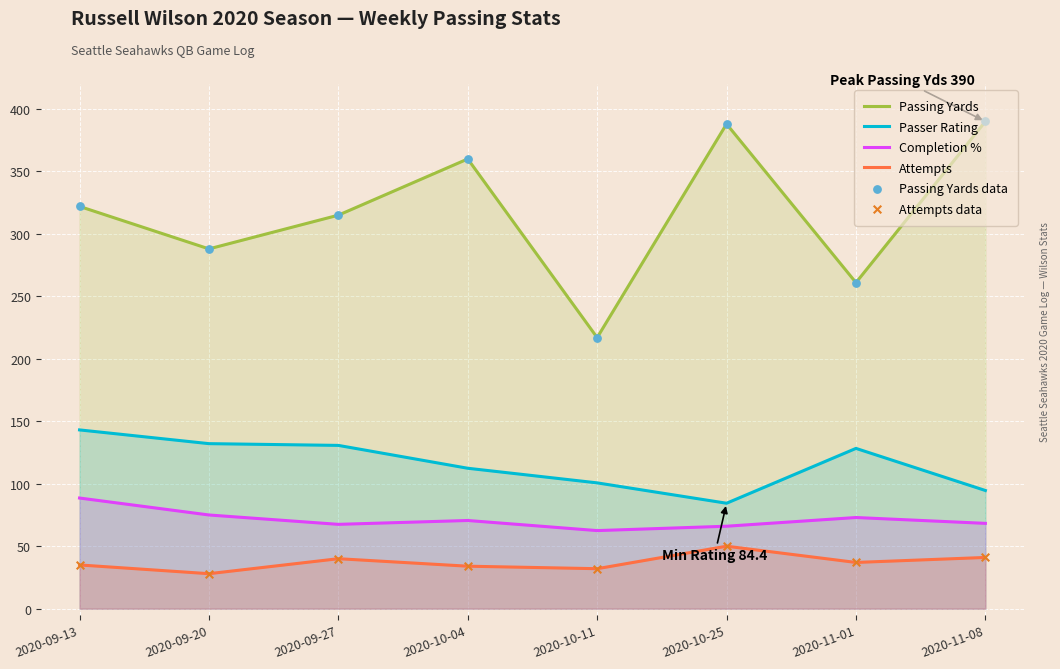

Which series contains the lowest Y value?

Attempts